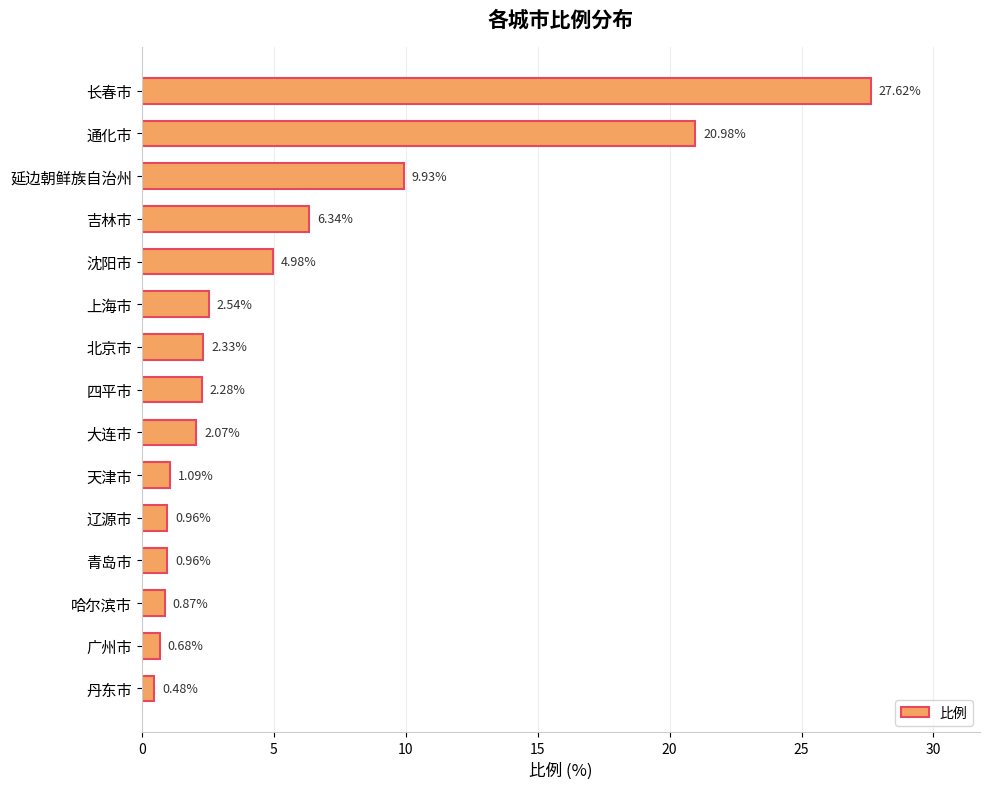

What is the greatest value displayed?

27.6